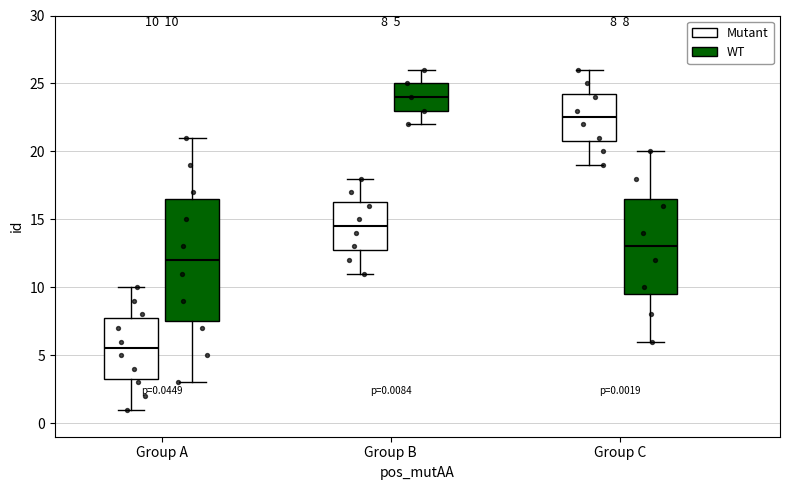

Which box has the lowest median line?

Group A (Mutant)